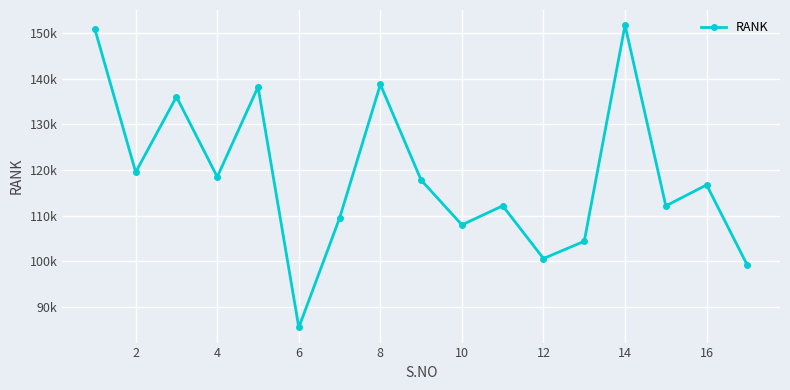

Does the chart display data point markers on the line(s)?

Yes